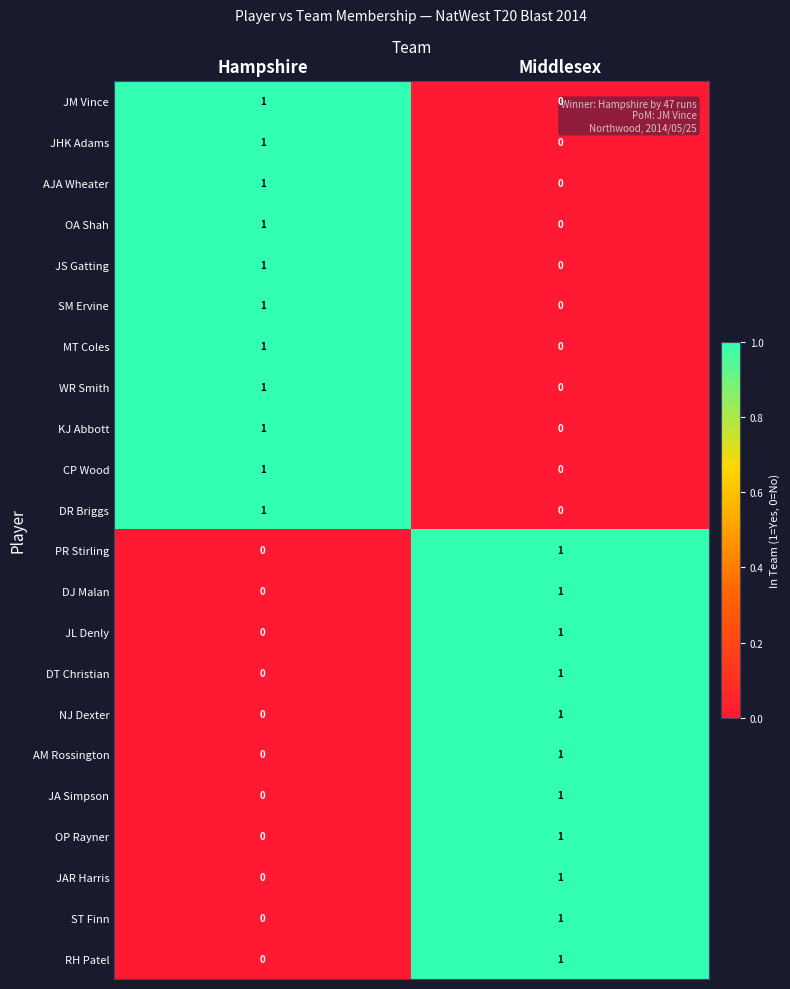

The value of CP Wood at Middlesex is 0. True or false?

True